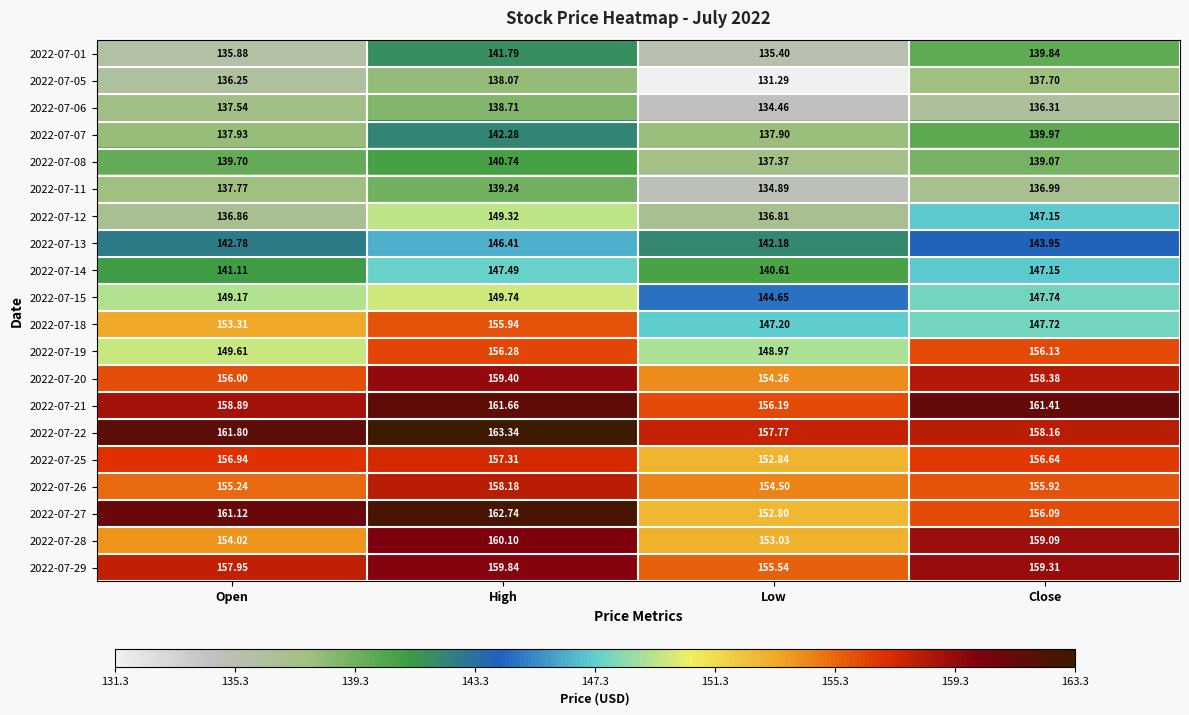

How many data points in 2022-07-28 are less than 159?

2